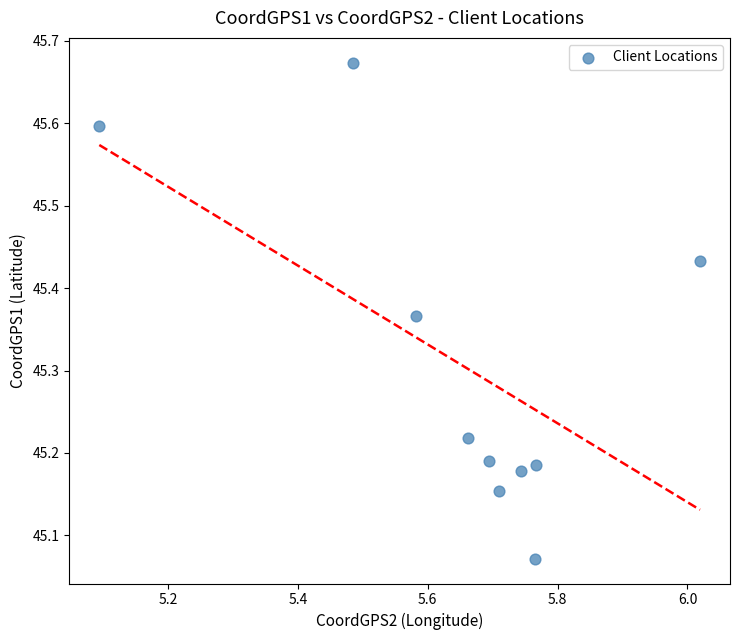

What is the average X value?

5.7